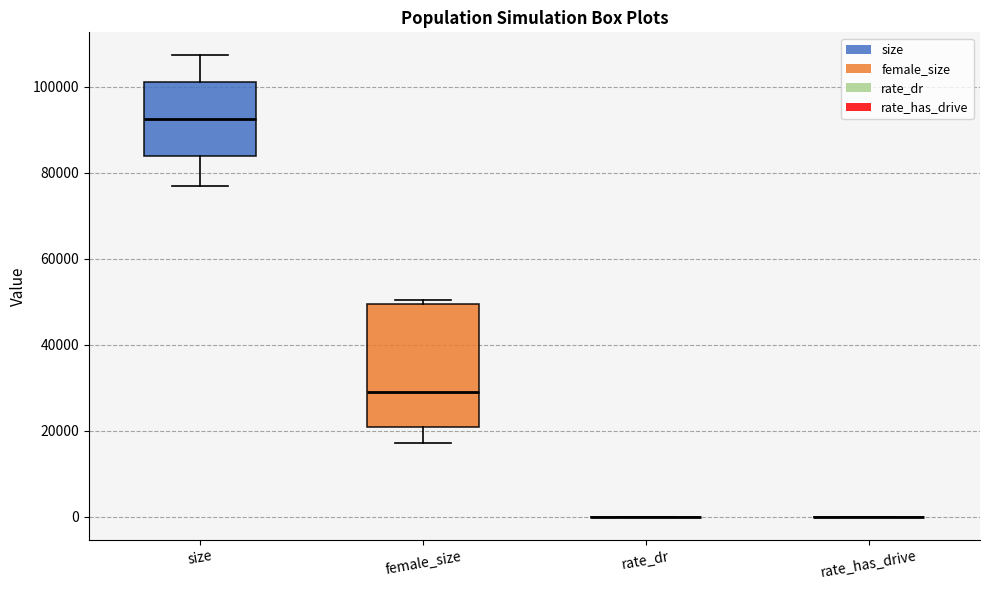

Reading left to right, read every box against the y-axis: the position of its median line, the range the box covers, and the ends of its whiskers. The values are not printed on the chart, so give them approximately, as read against the axis.

size: median 92000, box 84000 to 102000, whiskers 76000 to 108000
female_size: median 30000, box 20000 to 50000, whiskers 18000 to 50000 (just above the box's upper edge)
rate_dr: box collapsed to a line at 0, whiskers 0 to 0
rate_has_drive: box collapsed to a line at 0, whiskers 0 to 0